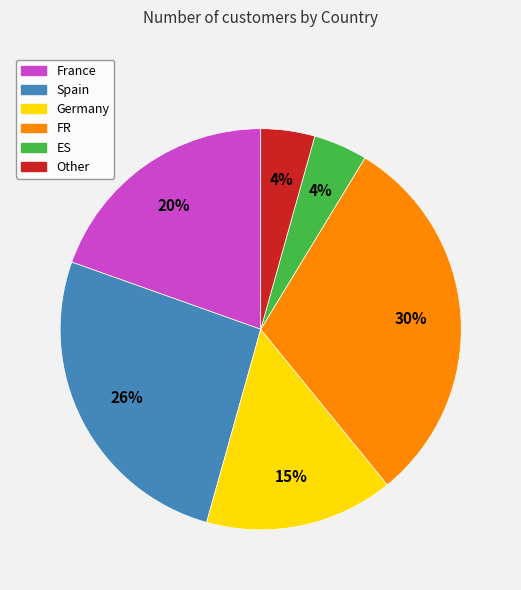

To the nearest percent, what is the combined percentage of France and Other?

24%